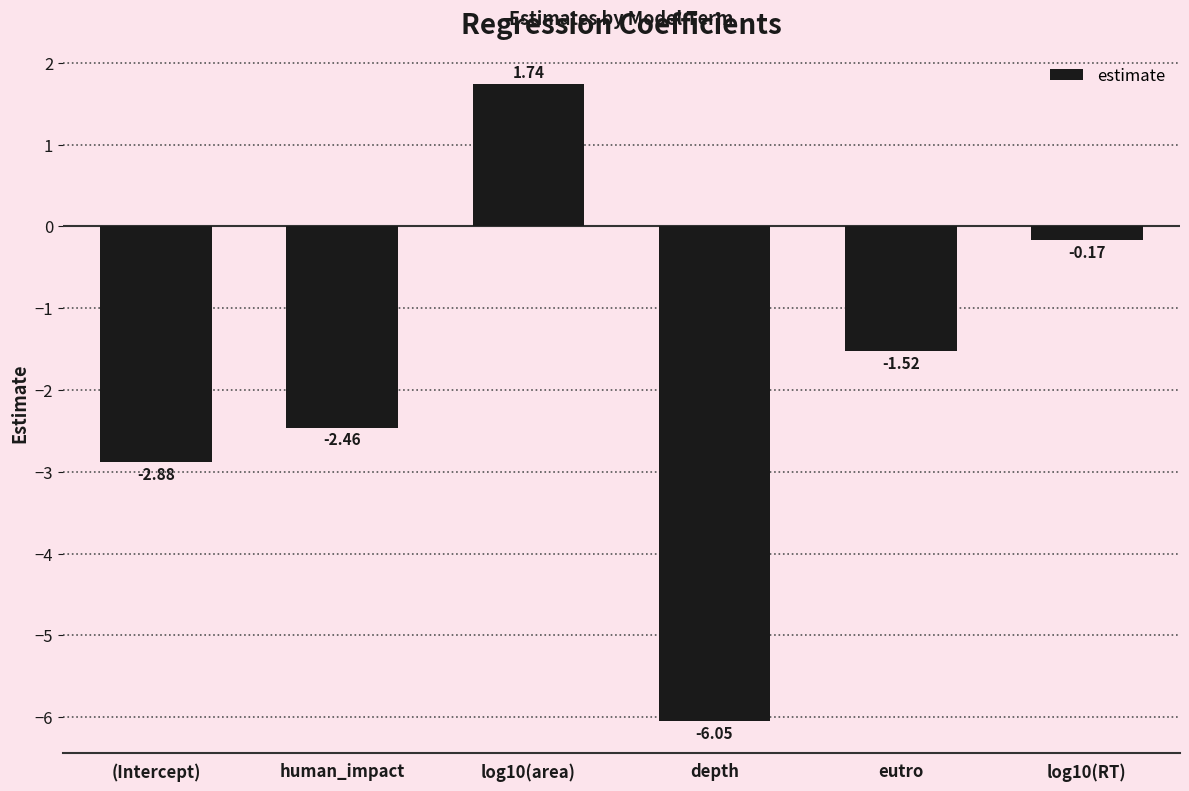

What is the sum of the values at log10(RT) and depth?

-6.2